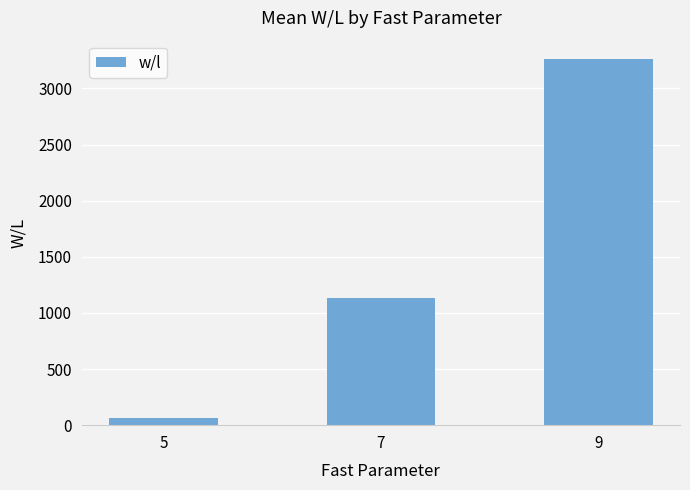

The value at 7 is 703.8. True or false?

False